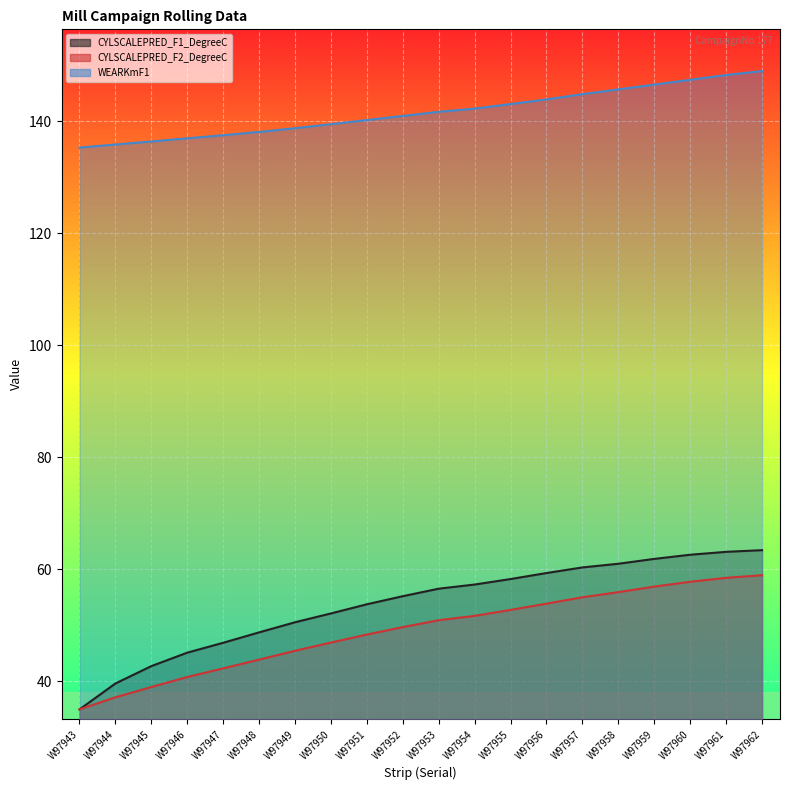

True or false: WEARKmF1 and CYLSCALEPRED_F1_DegreeC intersect in this chart.

False